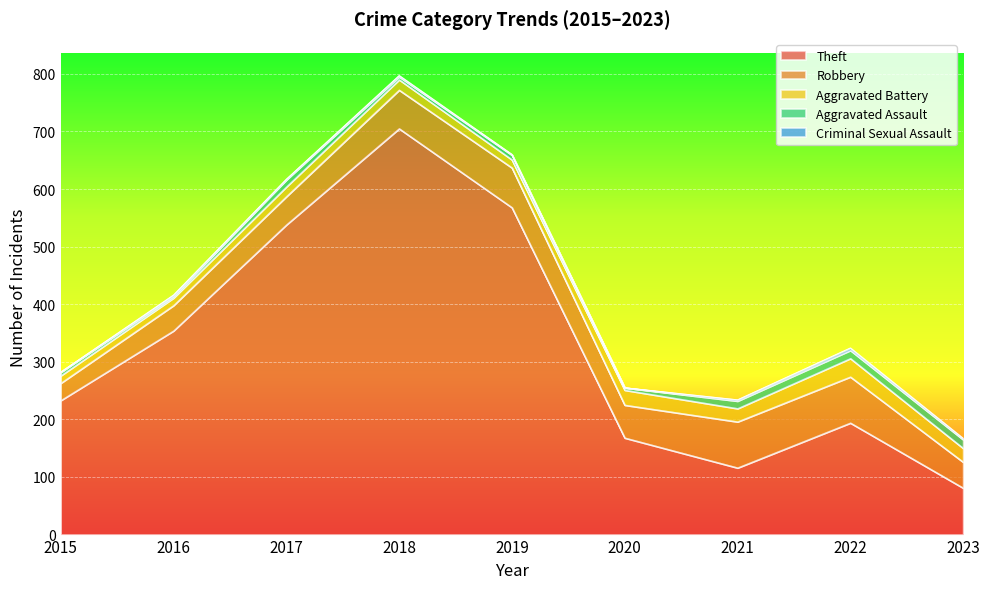

Is the value of Aggravated Assault at 2022 greater than the value of Robbery at 2020?

No